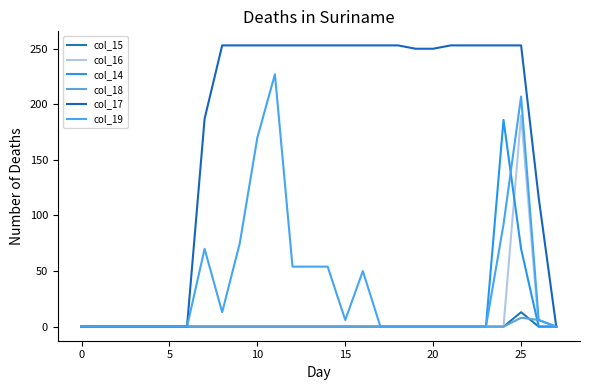

True or false: col_14 has more than 2 interior local peaks.

False